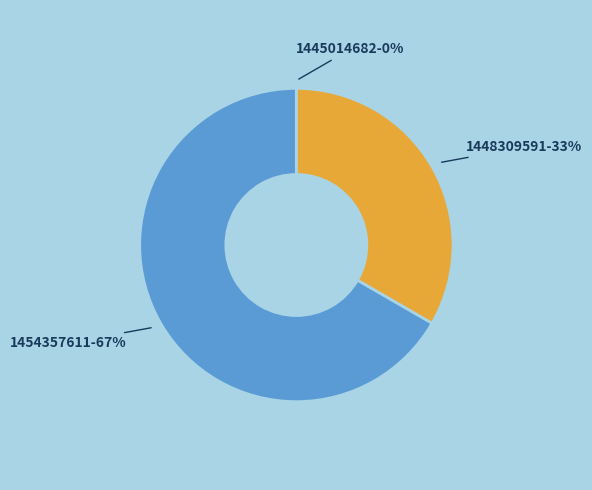

Which category accounts for the majority?

1454357611